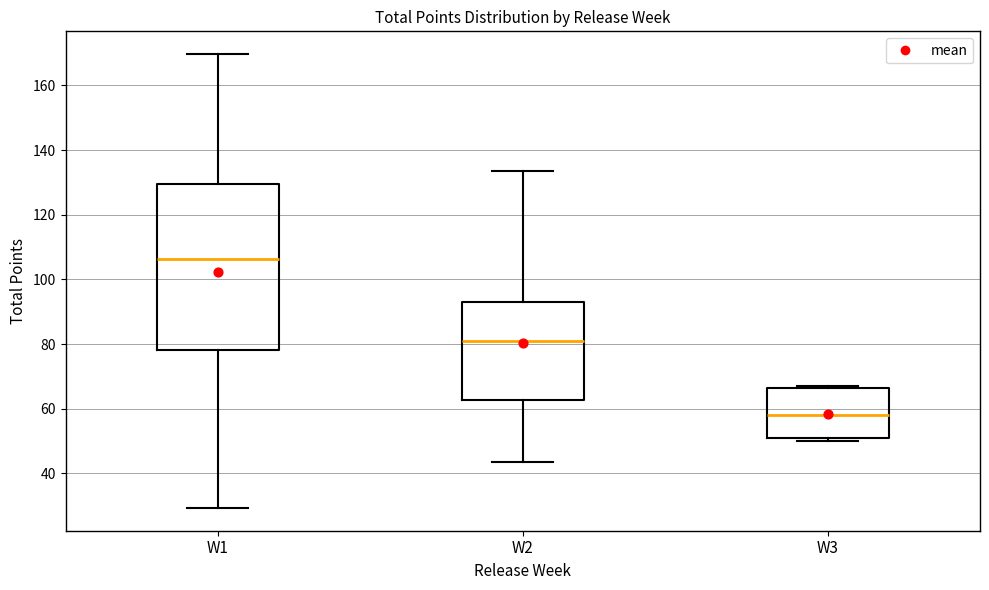

Reading left to right, read every box against the y-axis: the position of its median line, the range the box covers, and the ends of its whiskers. The values are not printed on the chart, so give them approximately, as read against the axis.

W1: median 106, box 78 to 130, whiskers 30 to 170
W2: median 82, box 62 to 92, whiskers 44 to 134
W3: median 58, box 50 to 66, whiskers 50 (just below the box's lower edge) to 68